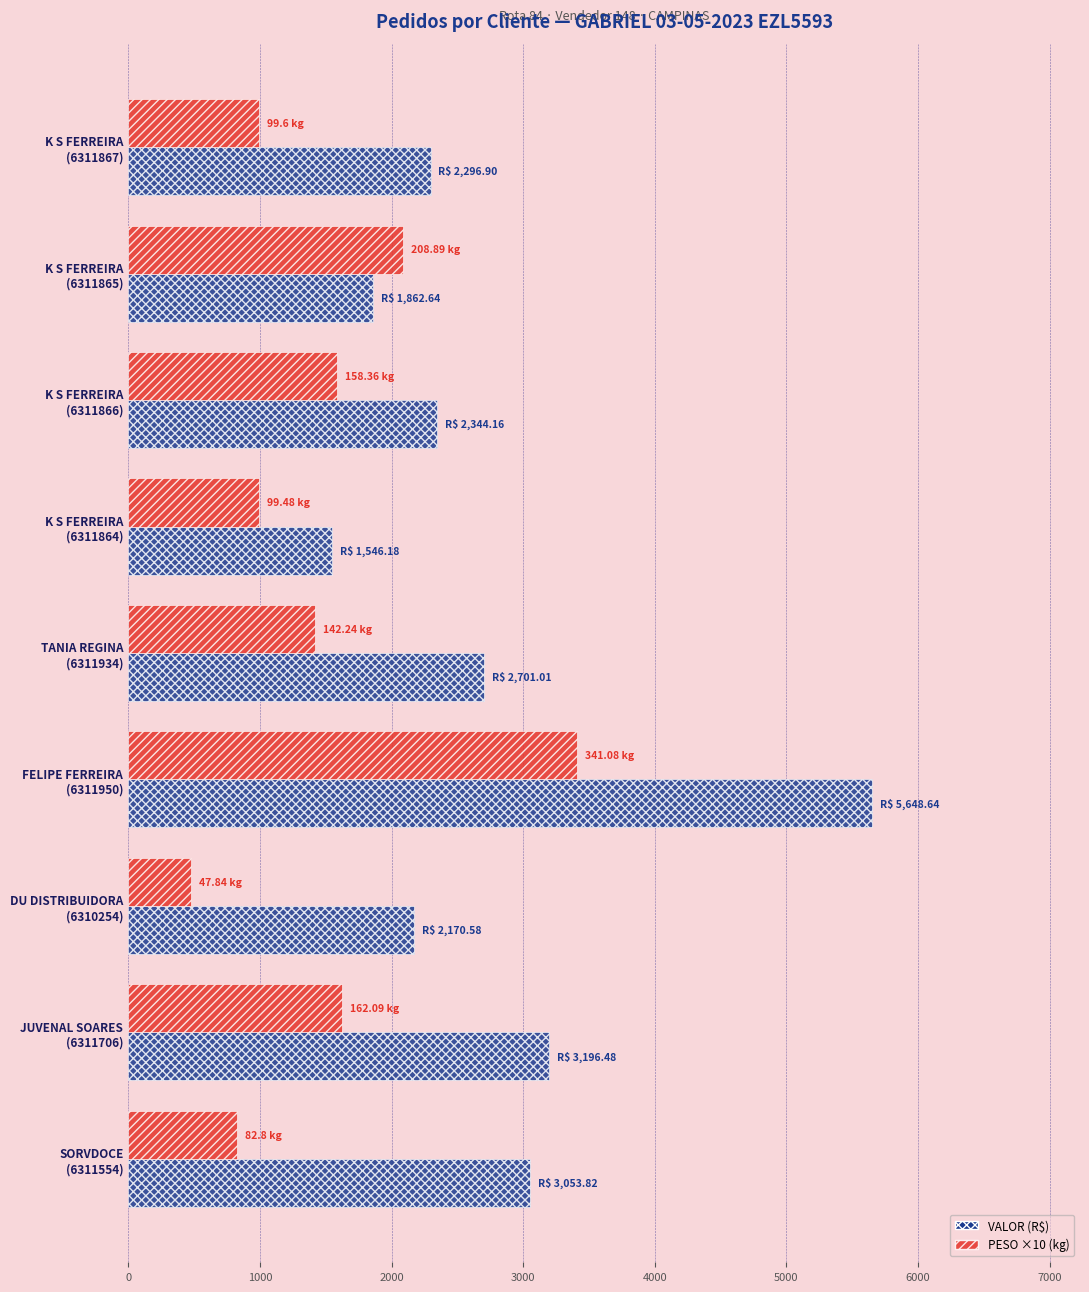

Which series has the widest spread of values?

VALOR (R$)